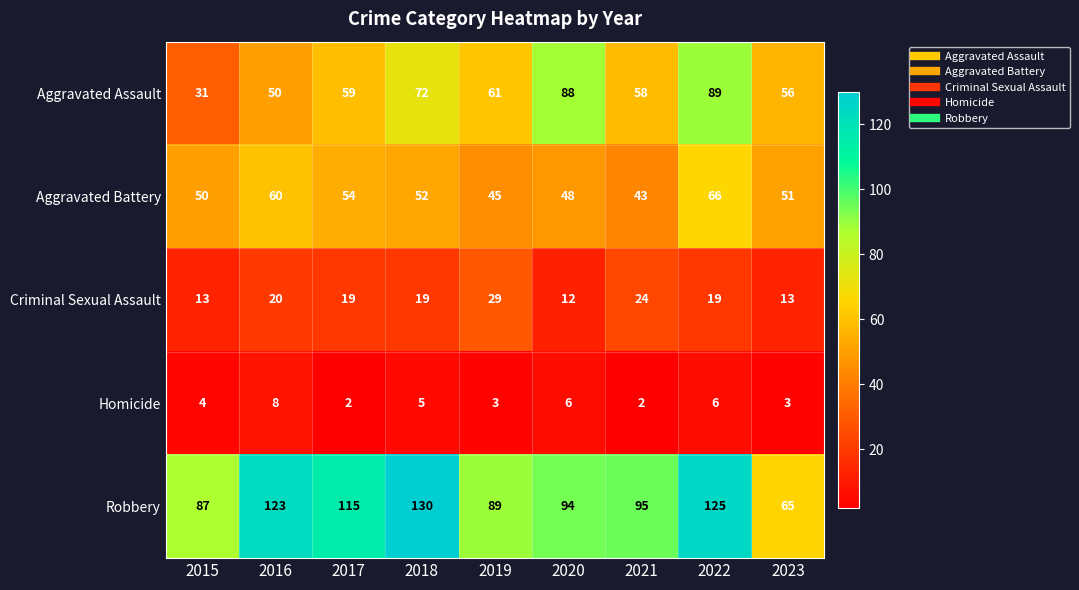

Which series has the largest total across all categories?

Robbery